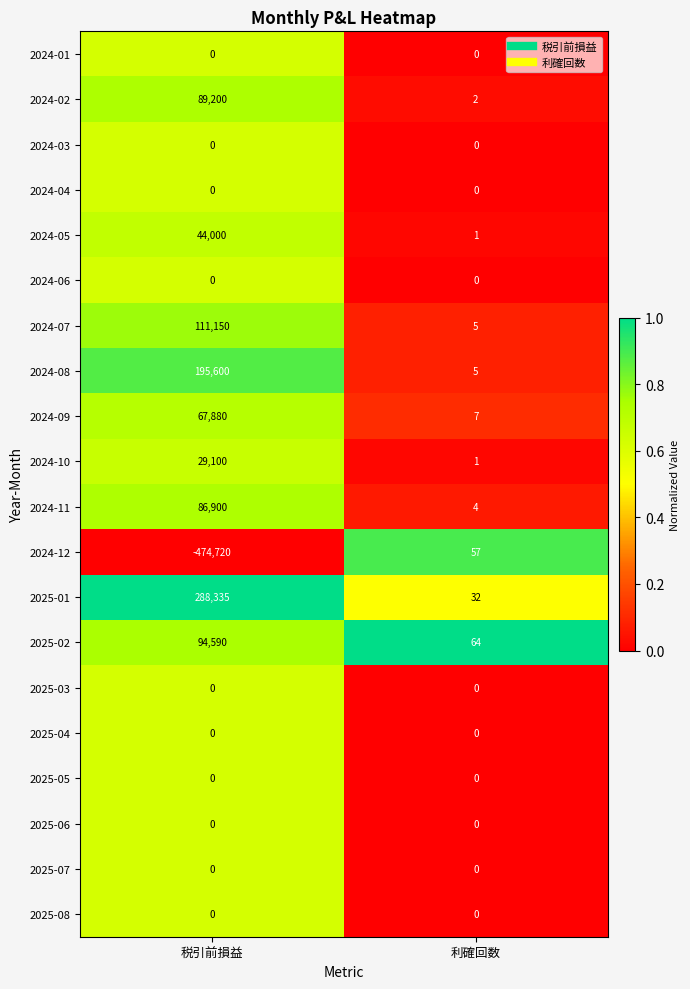

Count the number of categories in the chart.

2